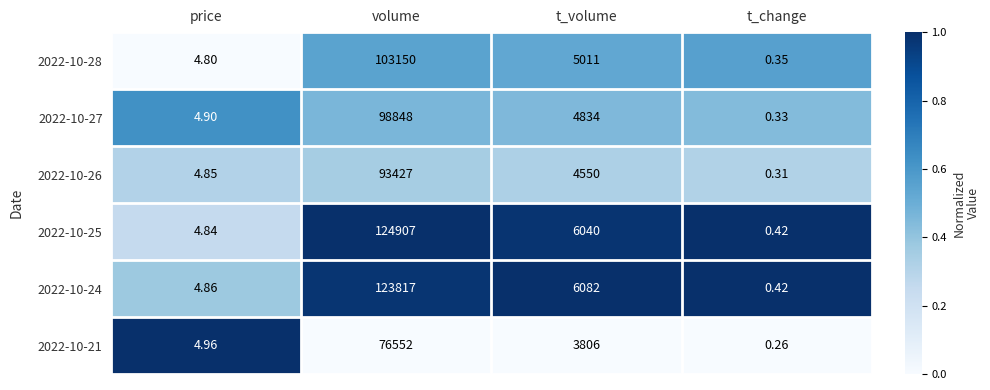

How many data points in 2022-10-25 are less than 6040?

2